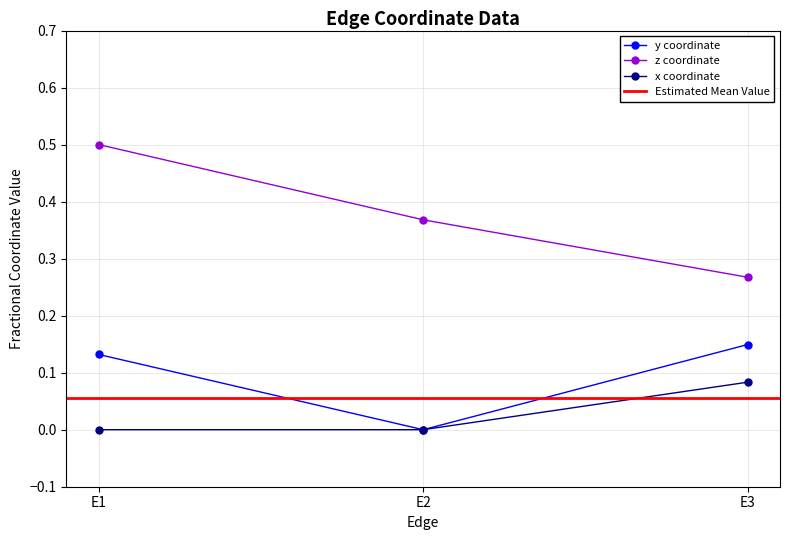

At which category does the chart reach its minimum across all series?

E2